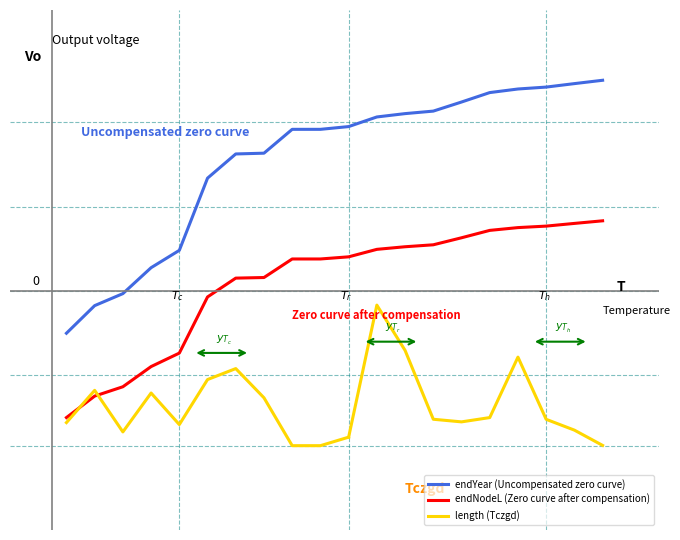

What is the smallest value displayed?

-0.5